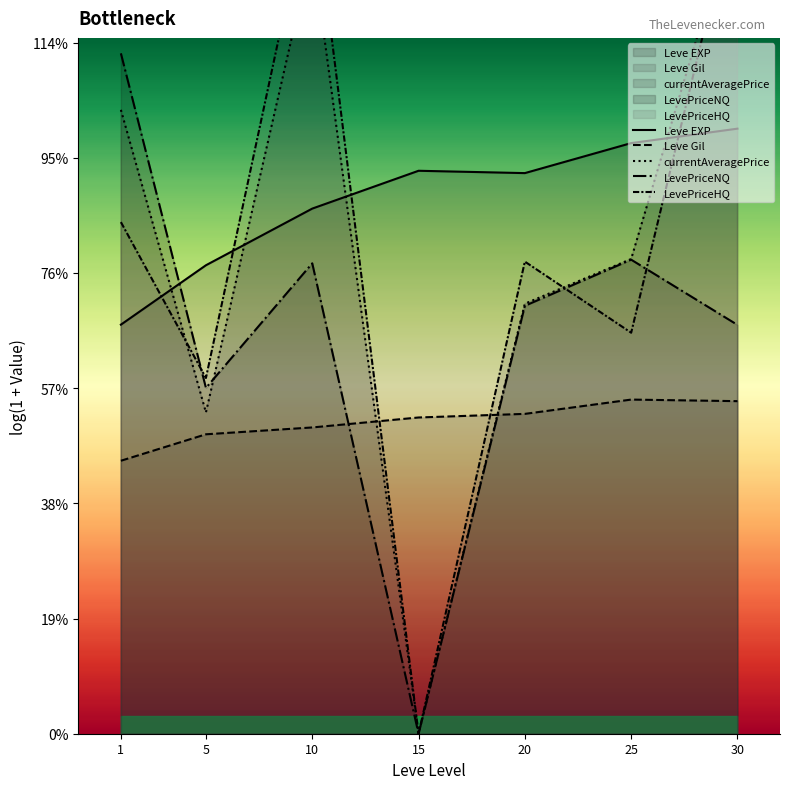

What are all the series names shown in the legend?

Leve EXP, Leve Gil, currentAveragePrice, LevePriceNQ, LevePriceHQ